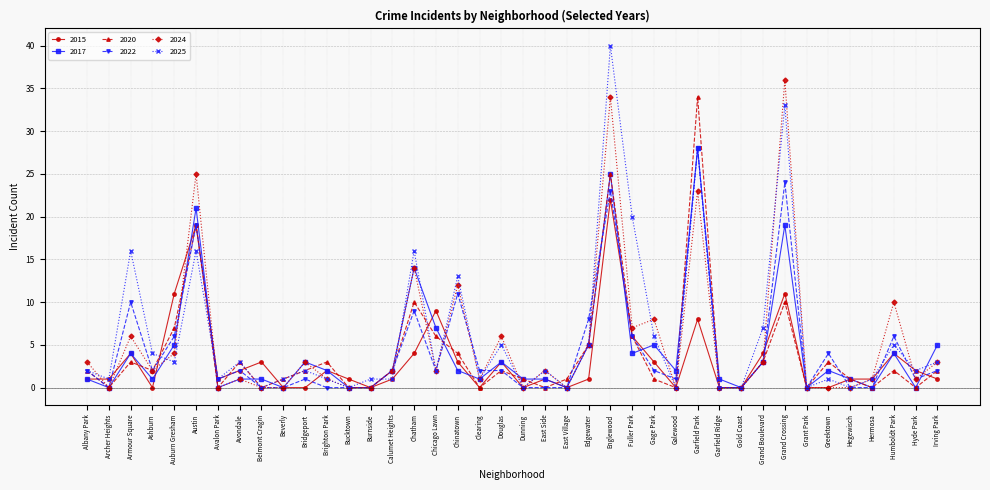

Reading left to right, transcribe all the data shown in this chart.

2015: 1	1	4	0	11	19	1	2	3	0	0	2	1	0	1	4	9	3	0	3	0	1	0	1	22	6	3	0	8	0	0	4	11	0	0	1	1	4	2	1
2017: 1	0	4	1	5	21	0	1	1	0	3	2	0	0	2	14	7	2	1	3	1	1	0	5	25	4	5	2	28	1	0	3	19	0	2	1	0	4	0	5
2020: 2	0	3	2	7	19	0	3	0	1	2	3	0	0	2	10	6	4	0	2	1	0	1	5	25	6	1	0	34	0	0	3	10	0	3	1	0	2	0	2
2022: 2	0	10	2	6	19	1	2	0	0	1	0	0	0	2	9	2	11	2	2	0	0	0	8	23	6	2	1	28	0	0	3	24	0	4	0	0	6	1	2
2024: 3	0	6	2	4	25	0	1	0	0	3	1	0	0	2	14	2	12	1	6	0	2	0	5	34	7	8	0	23	0	0	3	36	0	0	0	1	10	1	3
2025: 2	1	16	4	3	16	1	3	0	1	2	1	0	1	1	16	2	13	1	5	0	2	0	5	40	20	6	0	28	0	0	7	33	0	1	0	1	5	2	3